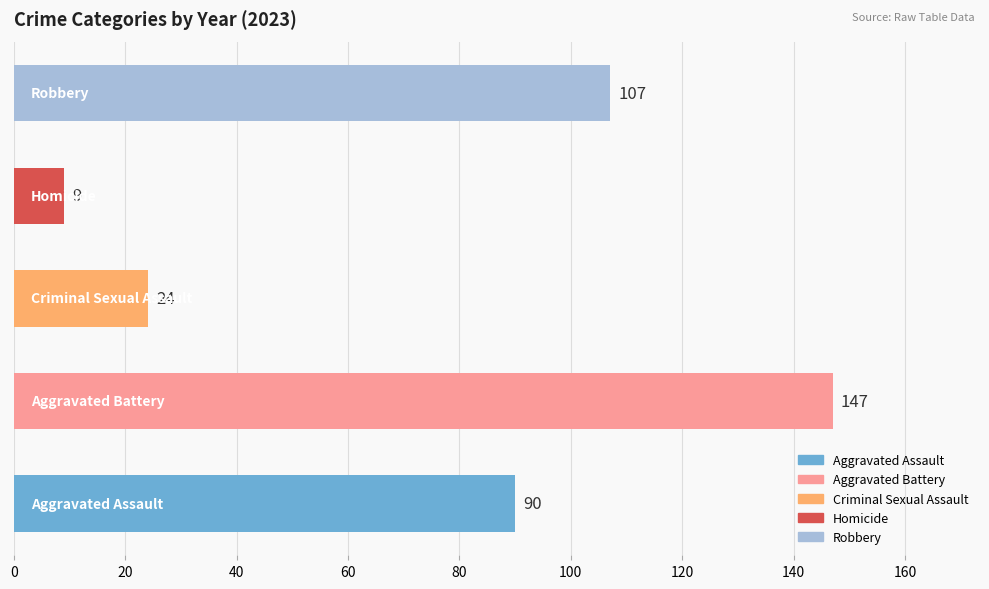

Are the bars grouped side by side (vs. stacked)?

No